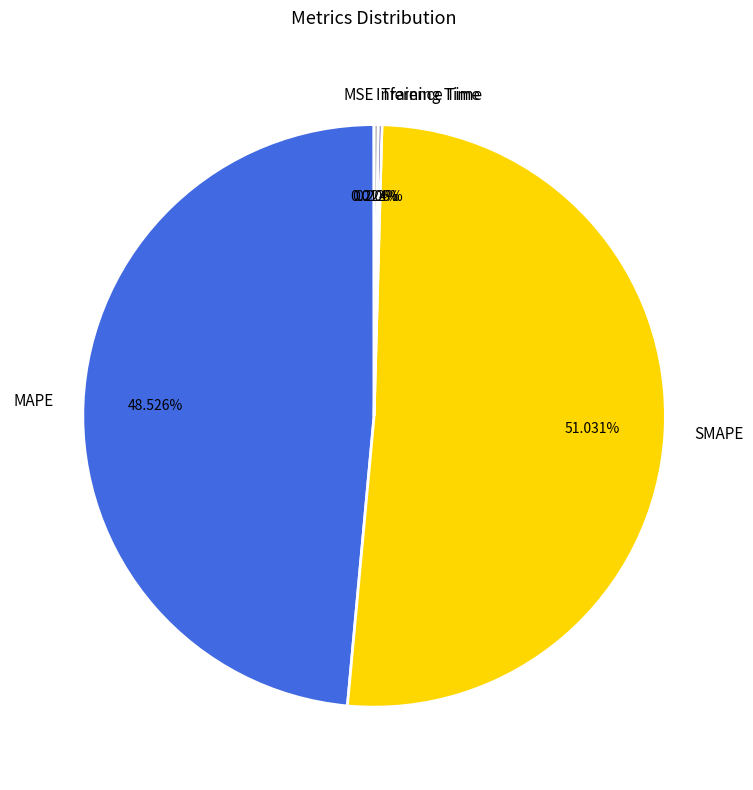

Which category has the biggest portion of the pie?

SMAPE